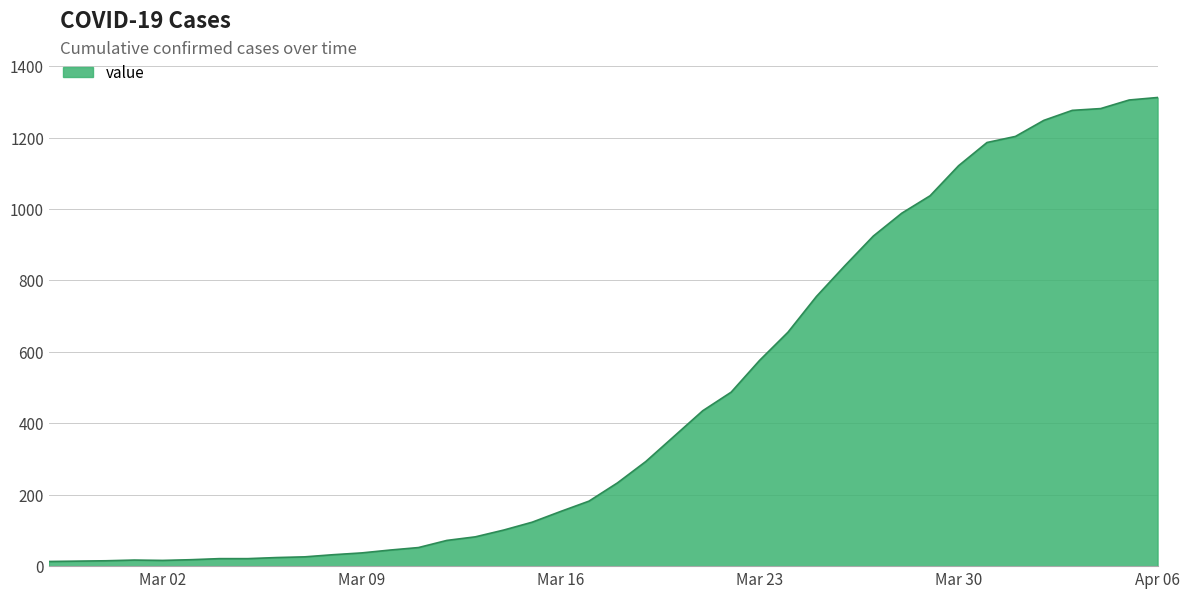

What is the difference between the maximum and minimum values?

1299